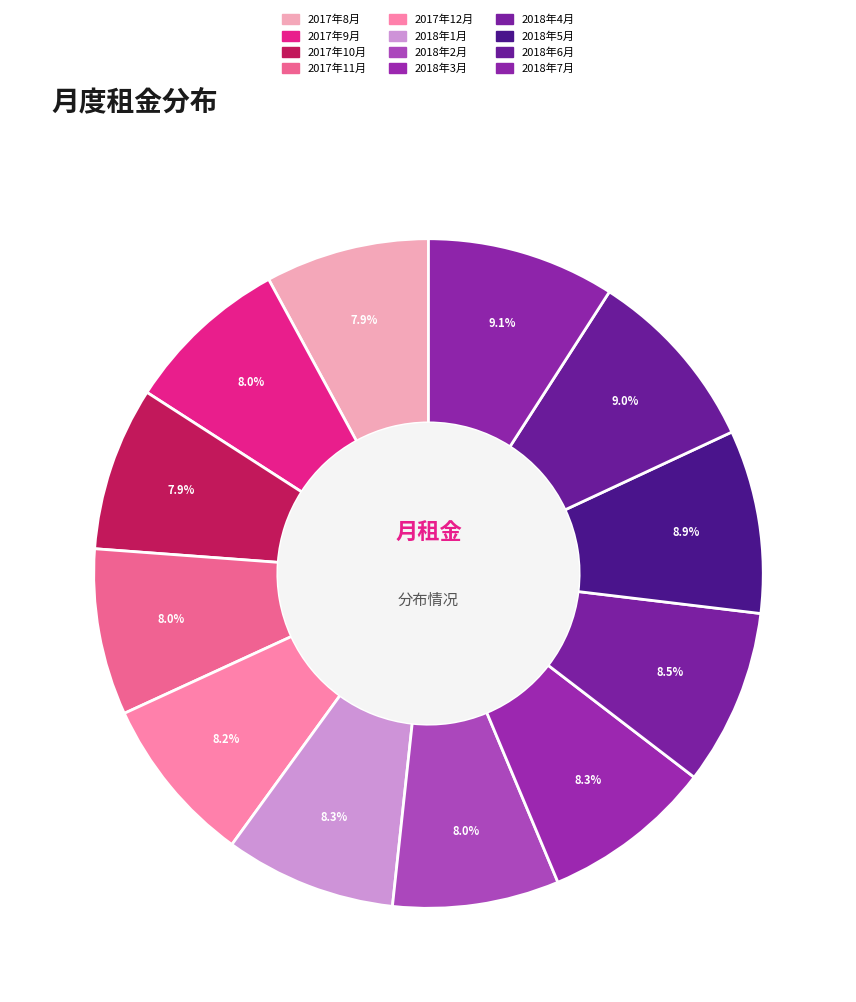

Is it true that 2018年1月 is 1% of the pie?

False